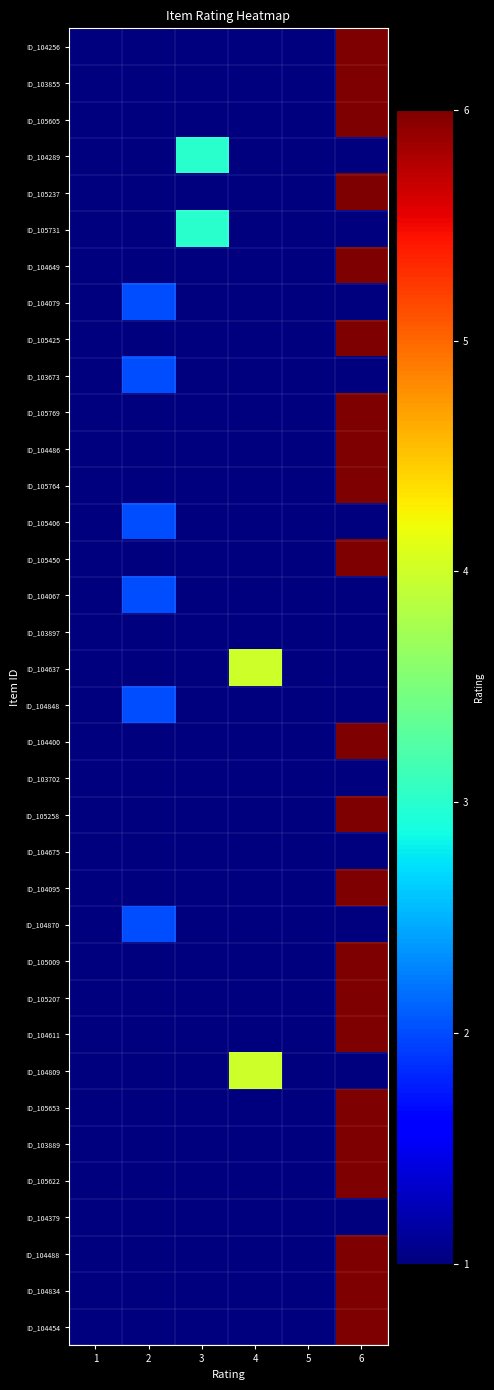

Which series has the largest range (max minus min)?

ID_104256